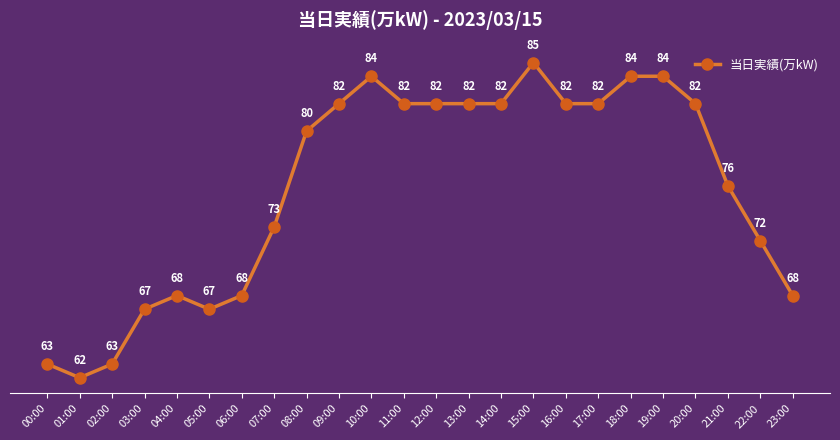

Is this an area chart (filled region under the line)?

No